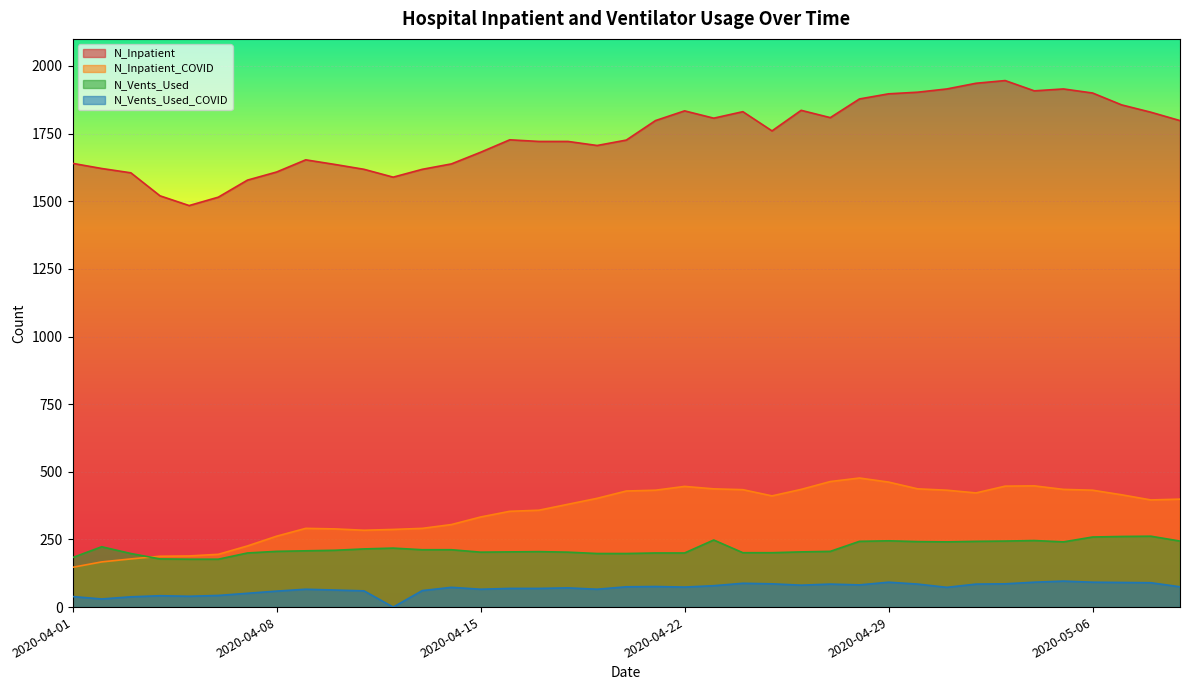

The N_Inpatient_COVID series shows 133 at 2020-04-06. True or false?

False